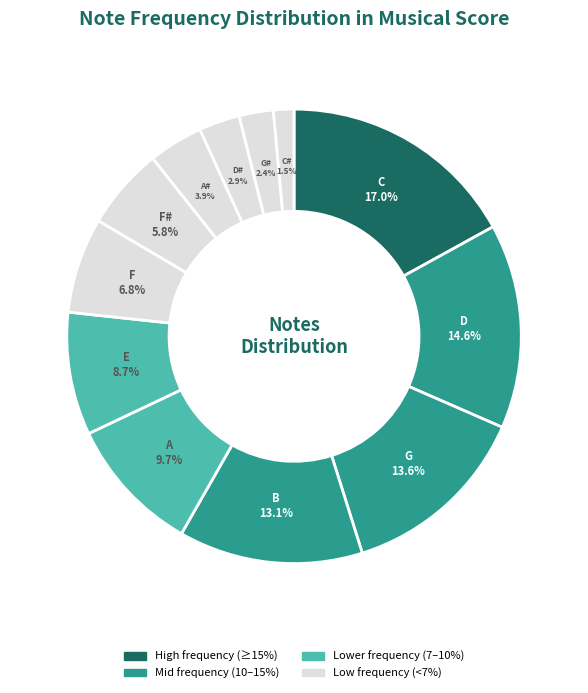

Which category has the biggest portion of the pie?

C